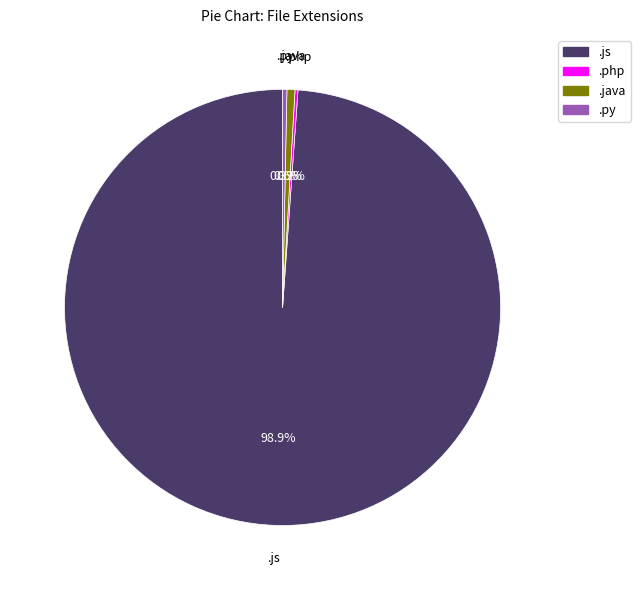

Does any single category account for the majority?

Yes